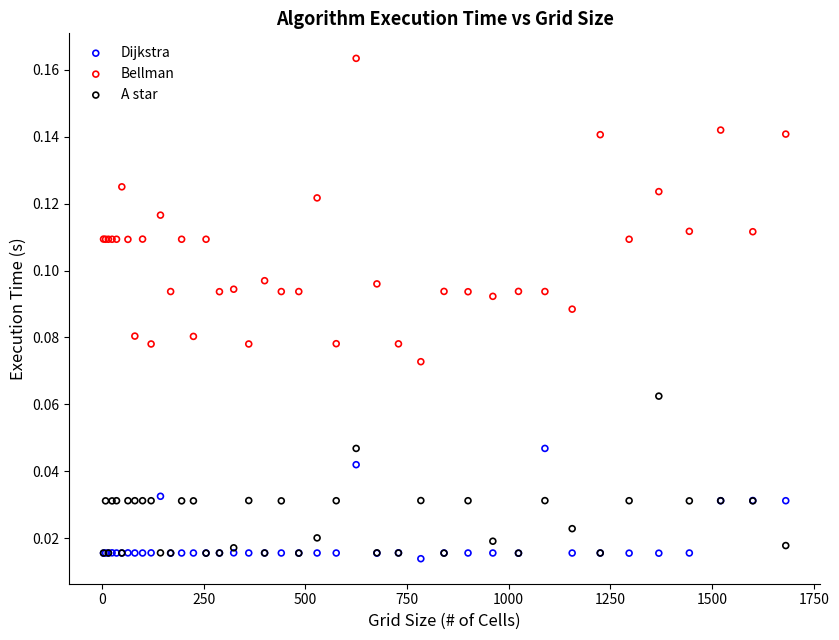

Which series reaches the maximum Y coordinate?

Bellman